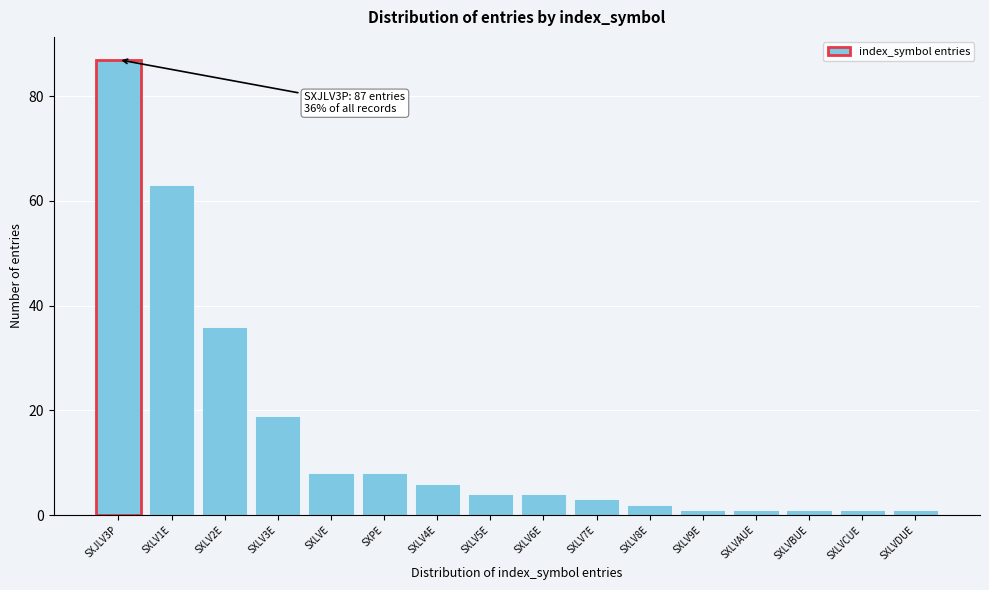

Reading left to right, extract all data points from this chart.

87	63	36	19	8	8	6	4	4	3	2	1	1	1	1	1